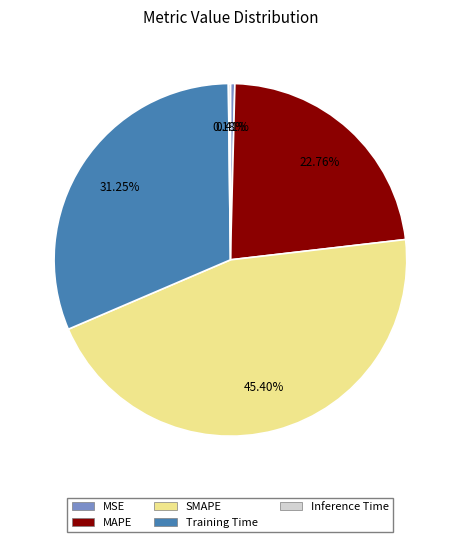

True or false: MAPE accounts for 12% of the total.

False